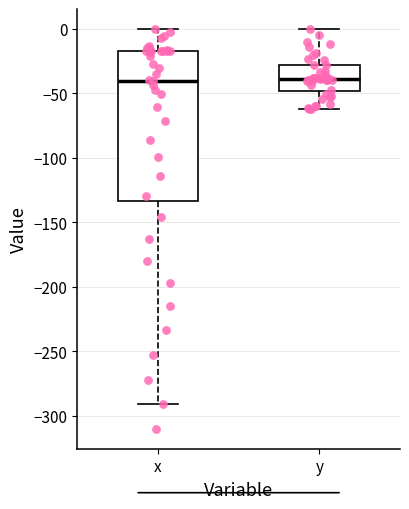

Reading left to right, read every box against the y-axis: the position of its median line, the range the box covers, and the ends of its whiskers. The values are not printed on the chart, so give them approximately, as read against the axis.

x: median -40, box -135 to -15, whiskers -290 to 0
y: median -40, box -50 to -30, whiskers -60 to 0